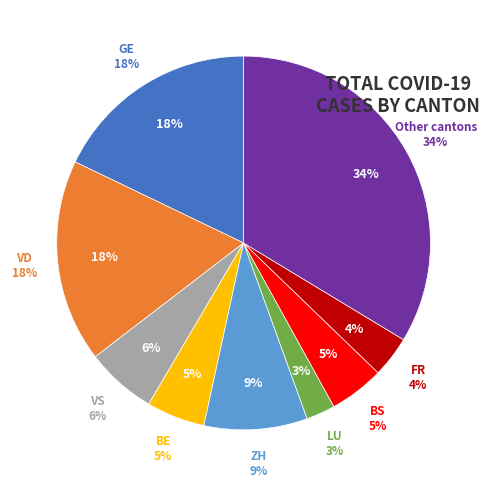

Does other account for over 50% of the chart?

No